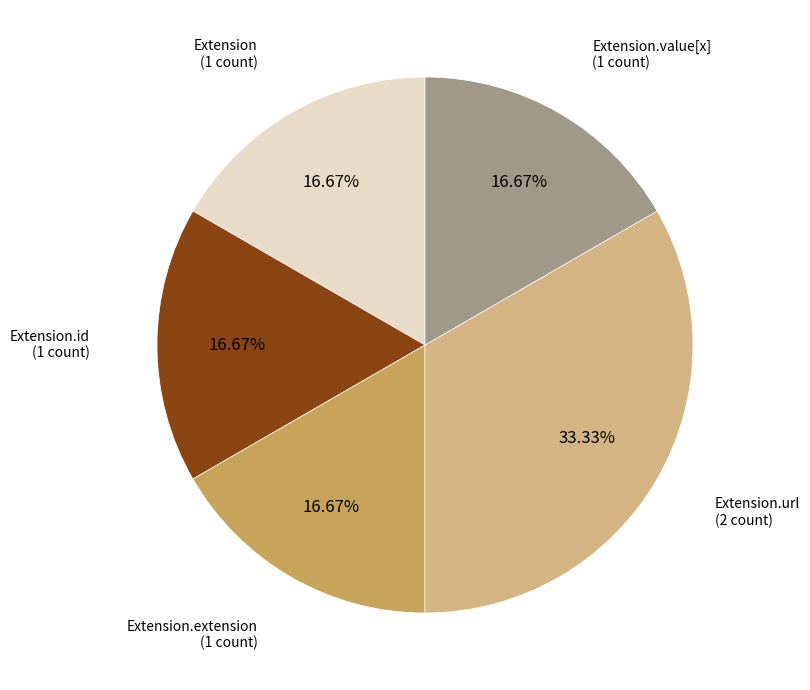

To the nearest percent, what is the difference between the Extension.id and Extension.url slice percentages?

17%